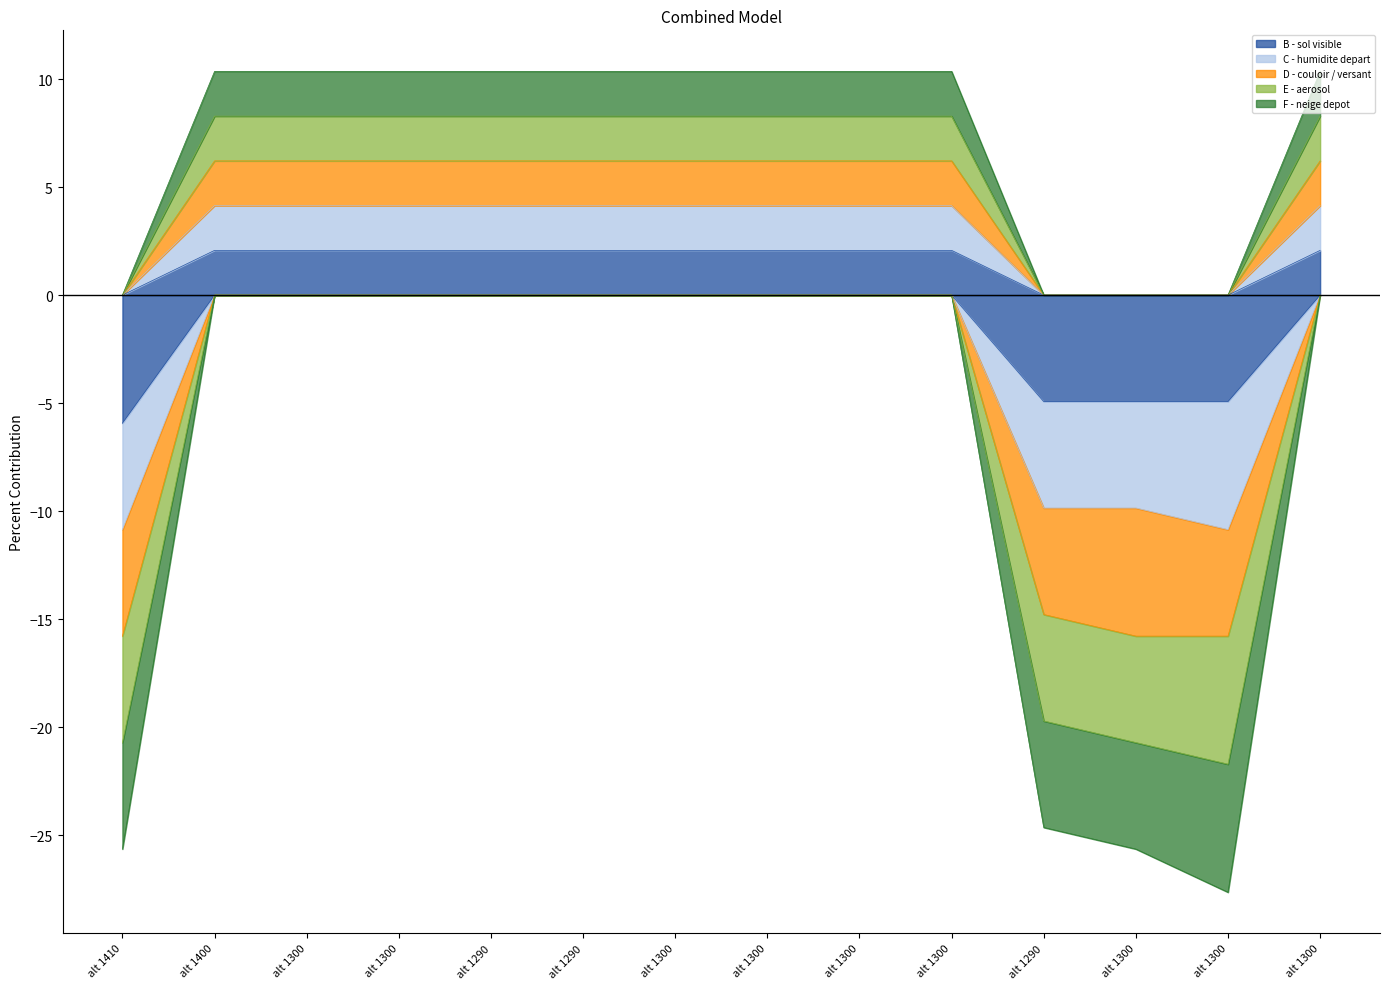

True or false: D - couloir / versant and E - aerosol cross at least once.

False